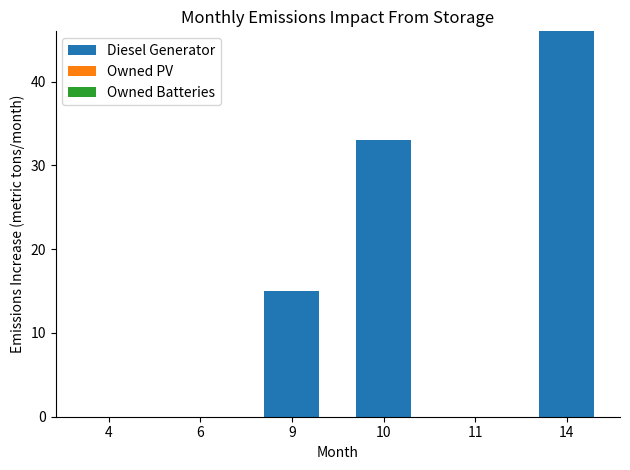

Which label corresponds to the largest value in the chart?

14